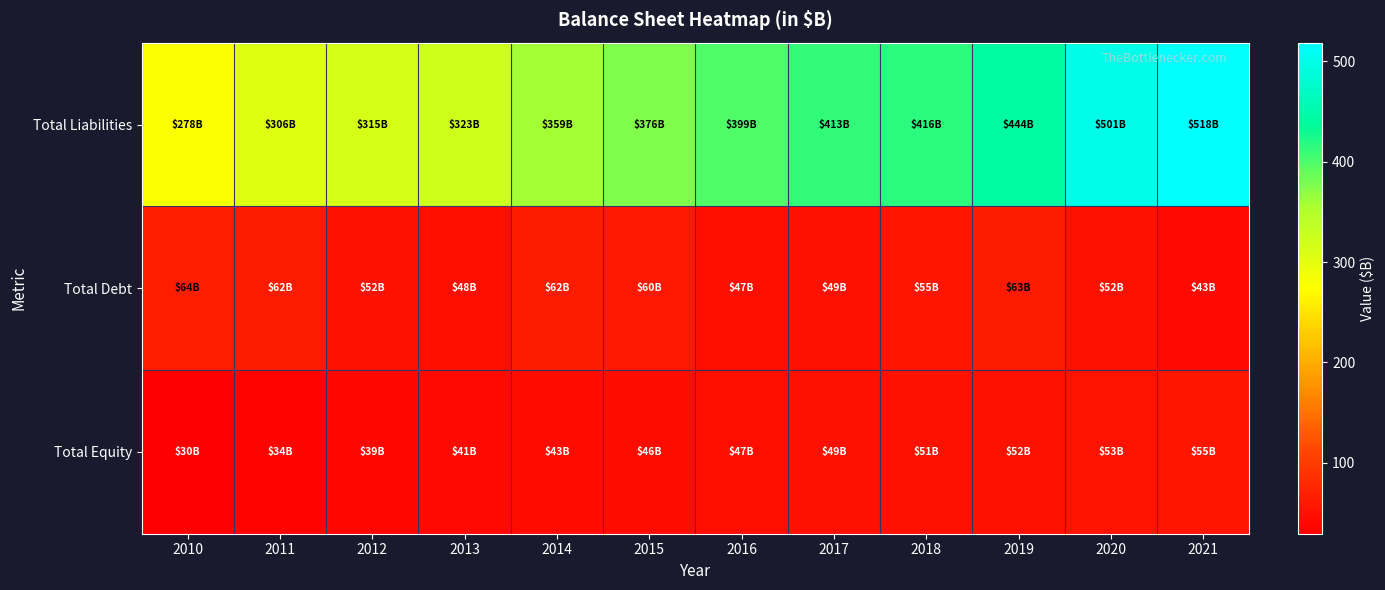

What is the total value across all series at 2011?

402.5